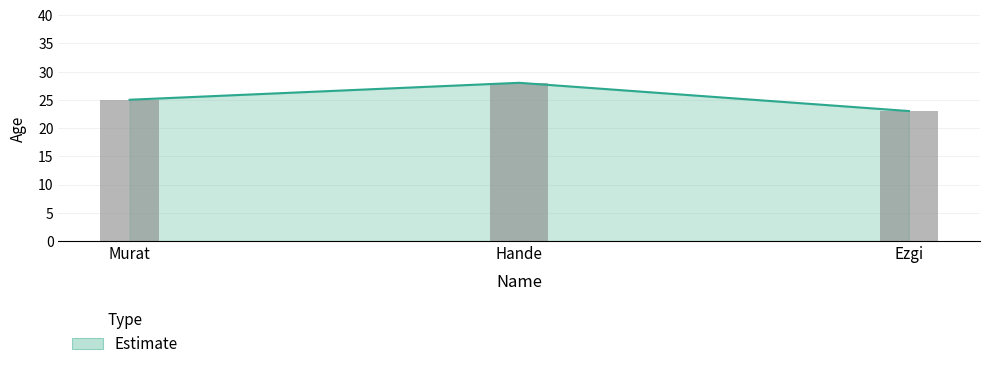

At which category does the chart reach its minimum across all series?

Ezgi